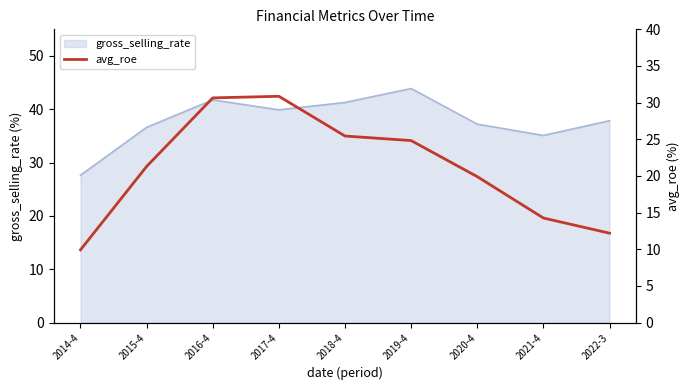

What is the lowest value of the gross_selling_rate series?

27.6